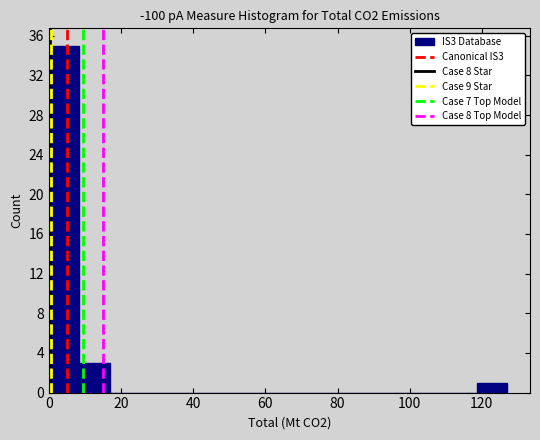

Reading left to right, list every bar in this chart as the range it spans on the x-axis followed by its height. Neither the bar edges nor the heights are printed on the chart, so give them approximately, as read against the axes.

0 to 8: 35
8 to 16: 3
16 to 26: 0
26 to 34: 0
34 to 42: 0
42 to 50: 0
50 to 60: 0
60 to 68: 0
68 to 76: 0
76 to 84: 0
84 to 94: 0
94 to 102: 0
102 to 110: 0
110 to 118: 0
118 to 128: 1